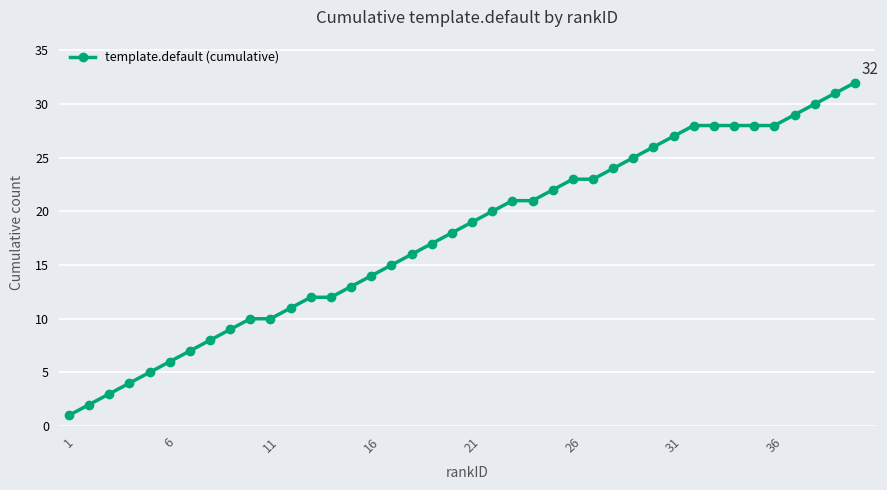

What is the difference between the maximum and second lowest values?

30